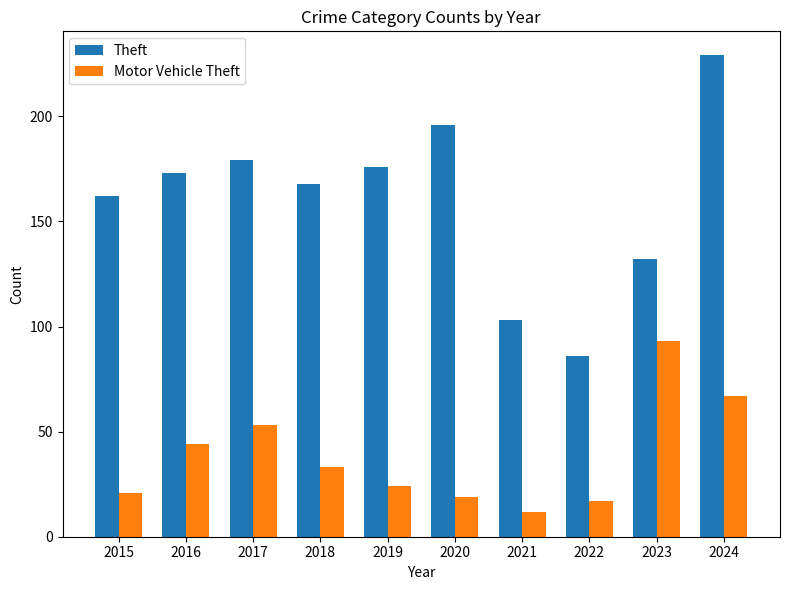

Which series changed the most between 2021 and 2023?

Motor Vehicle Theft